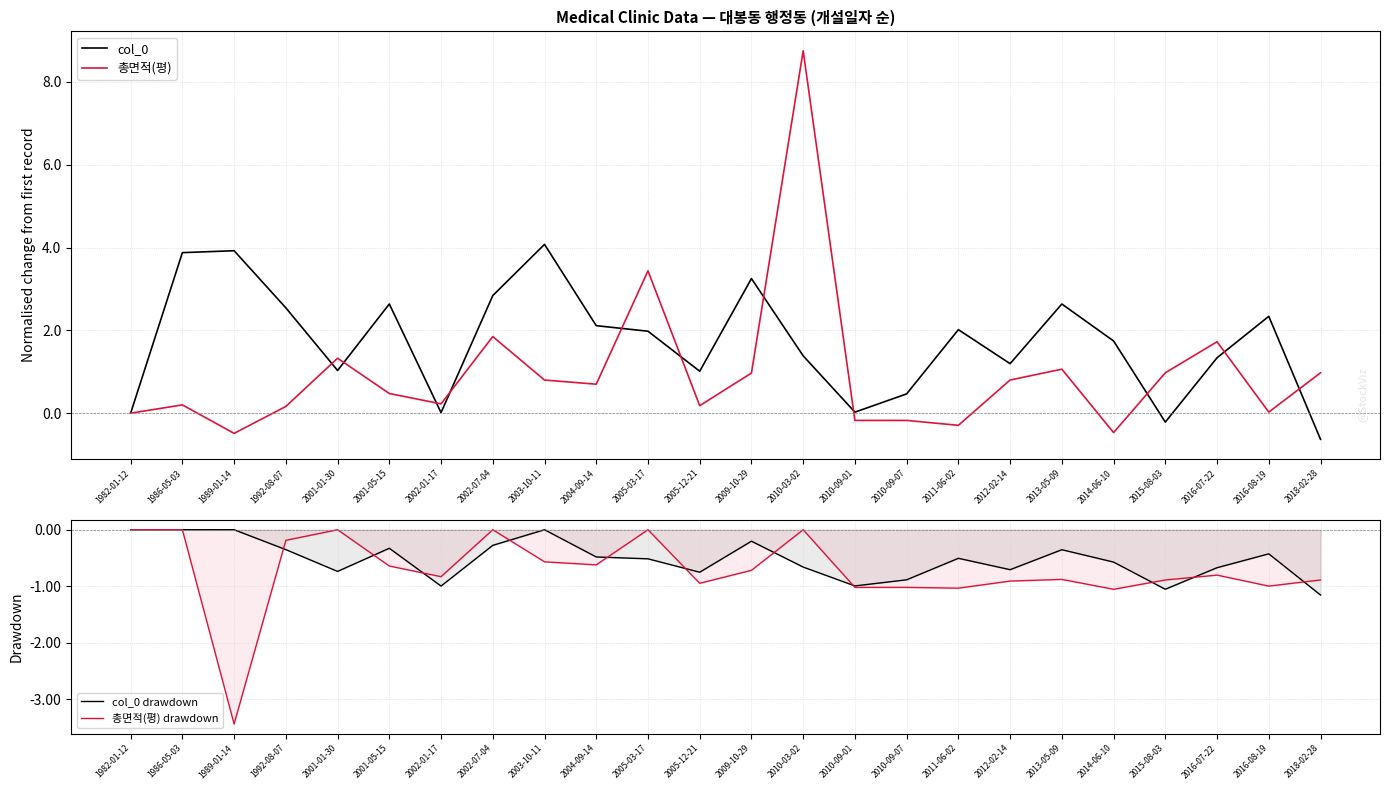

What is the total value across all series at 2009-10-29?

3.3